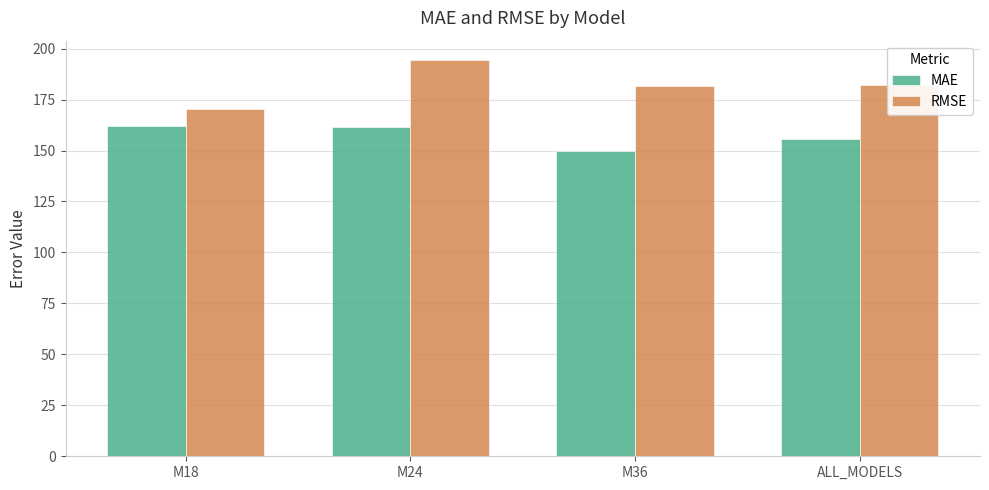

Rank the series at M24 from highest to lowest value.

RMSE, MAE